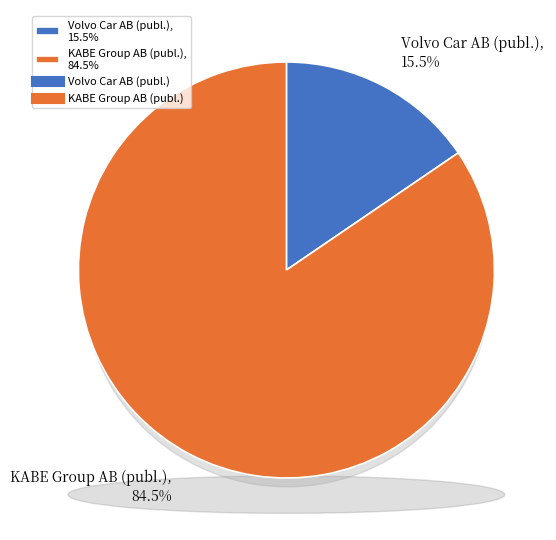

How many slices are in this pie chart?

2